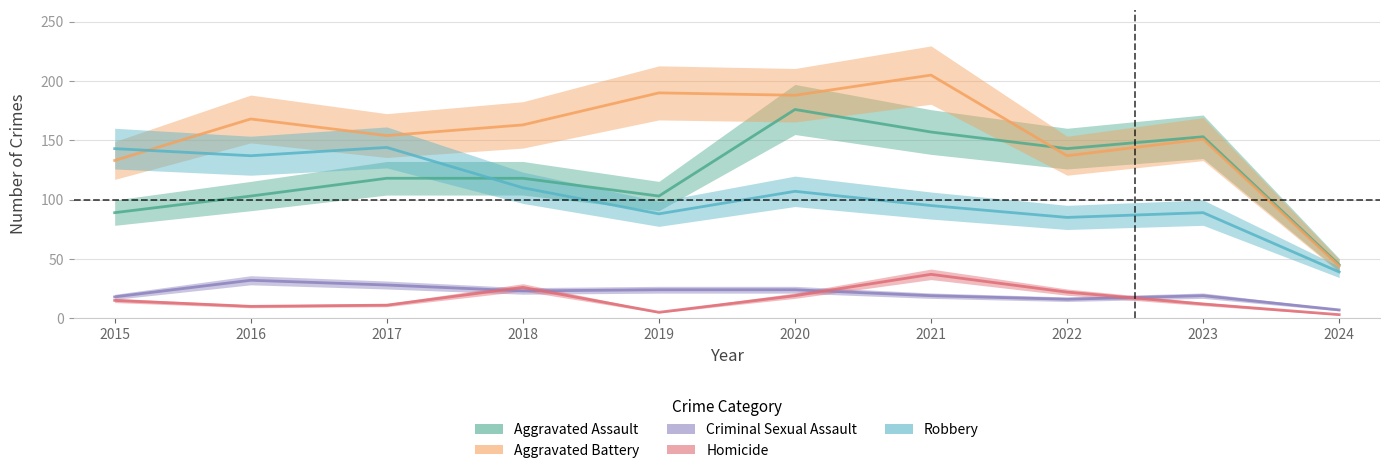

Where is Aggravated Assault nearest to the value 110?

2016